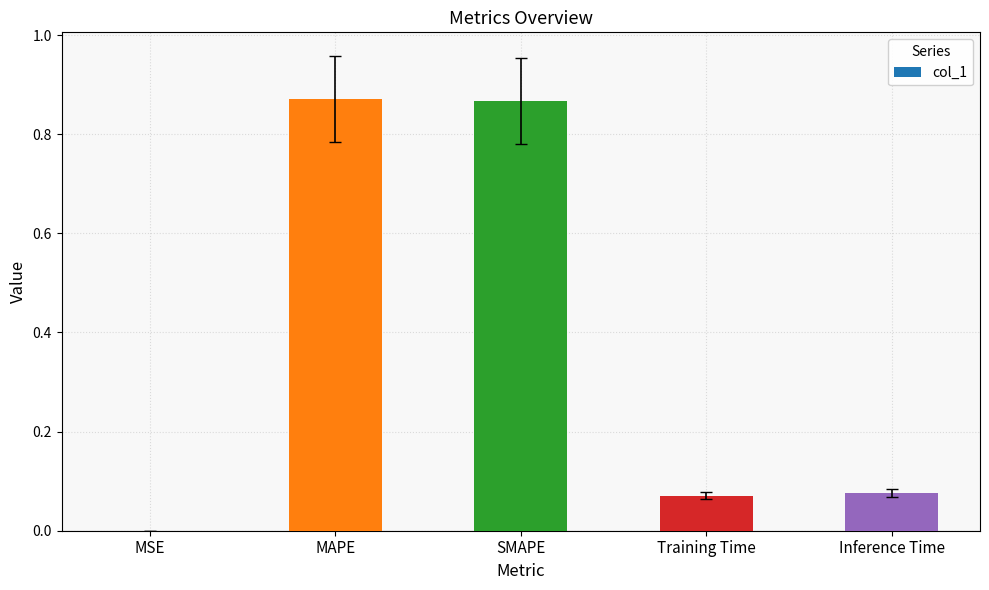

Are the bars horizontal?

No